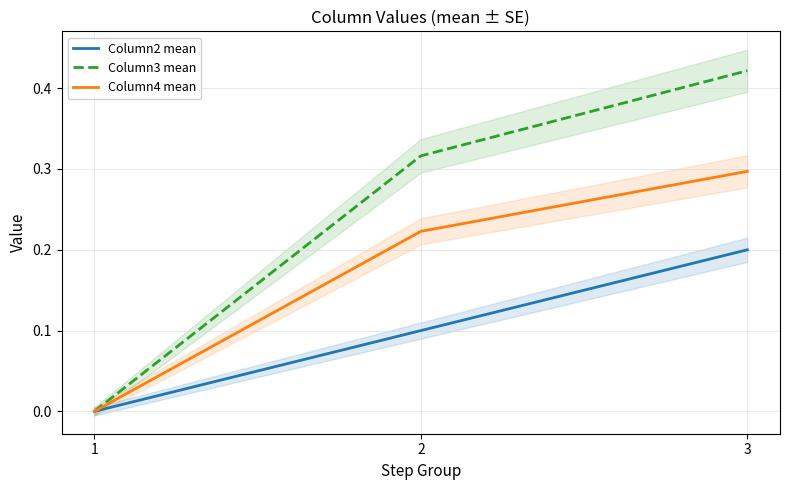

Reading left to right, what are all the values shown in this chart?

Column2 mean: 0.0	0.1	0.2
Column3 mean: 0.0	0.3	0.4
Column4 mean: 0.0	0.2	0.3